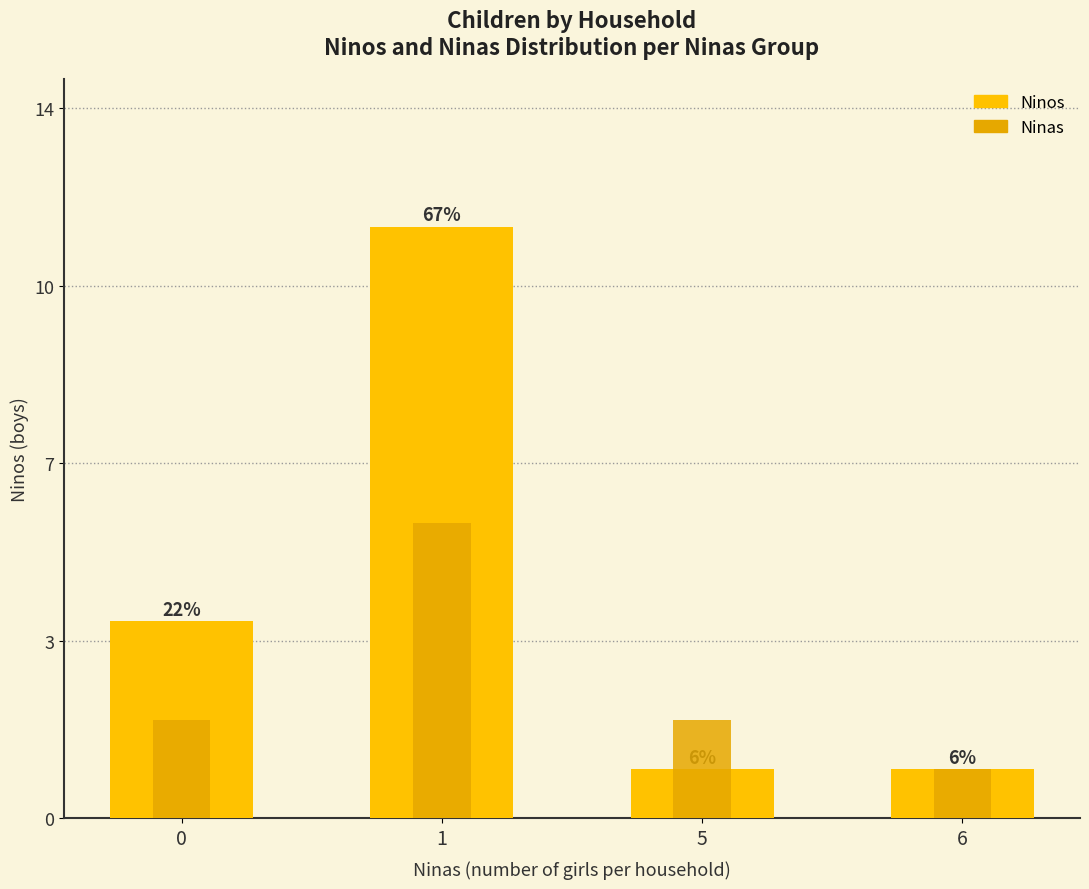

Is the value of Ninas at 0 greater than the value of Ninos at 5?

Yes